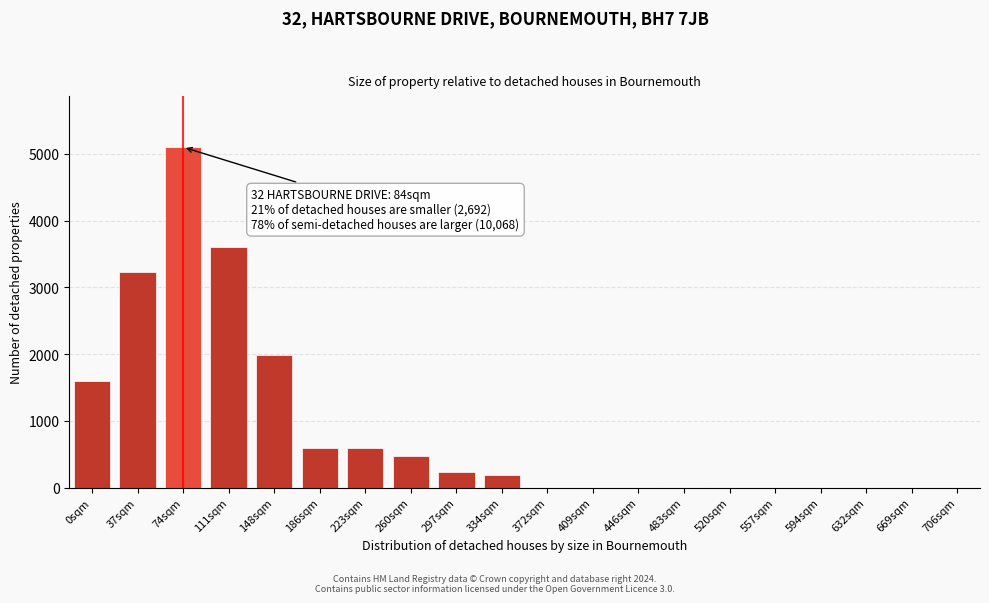

Reading left to right, transcribe all the data shown in this chart.

0sqm=1600	37sqm=3235	74sqm=5100	111sqm=3600	148sqm=1986	186sqm=600	223sqm=600	260sqm=479	297sqm=229	334sqm=184	372sqm=0	409sqm=0	446sqm=0	483sqm=0	520sqm=0	557sqm=0	594sqm=0	632sqm=0	669sqm=0	706sqm=0